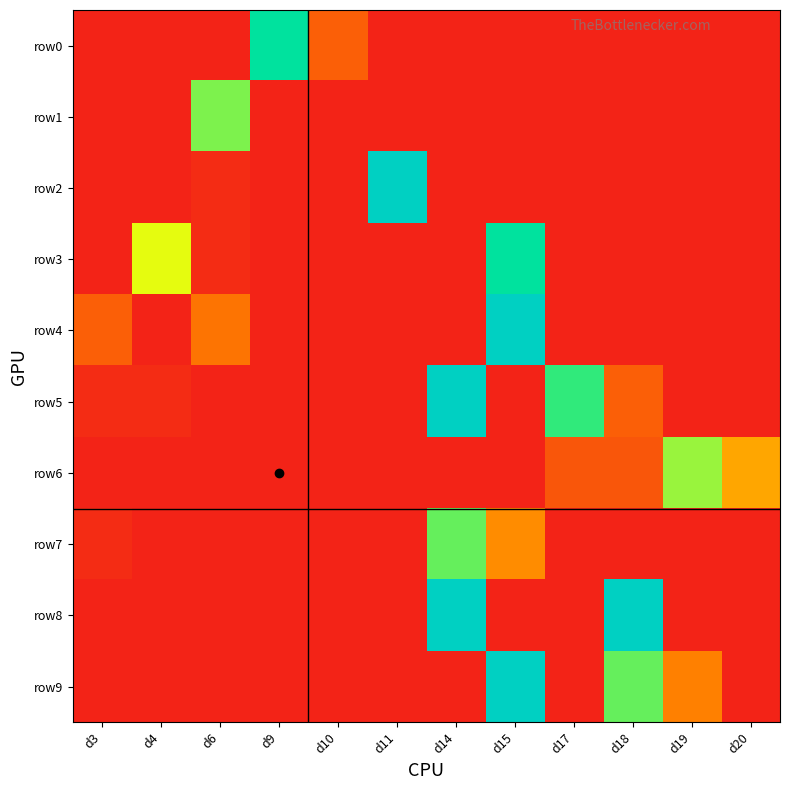

What is the greatest value displayed?

0.9